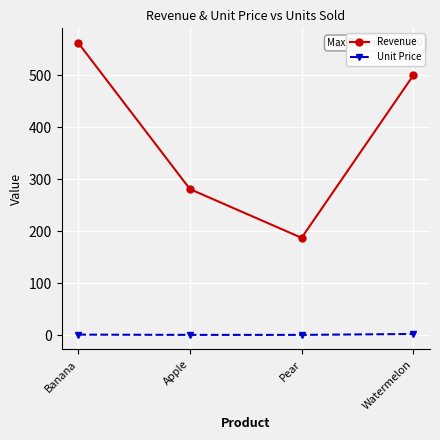

How many series are shown in this chart?

2